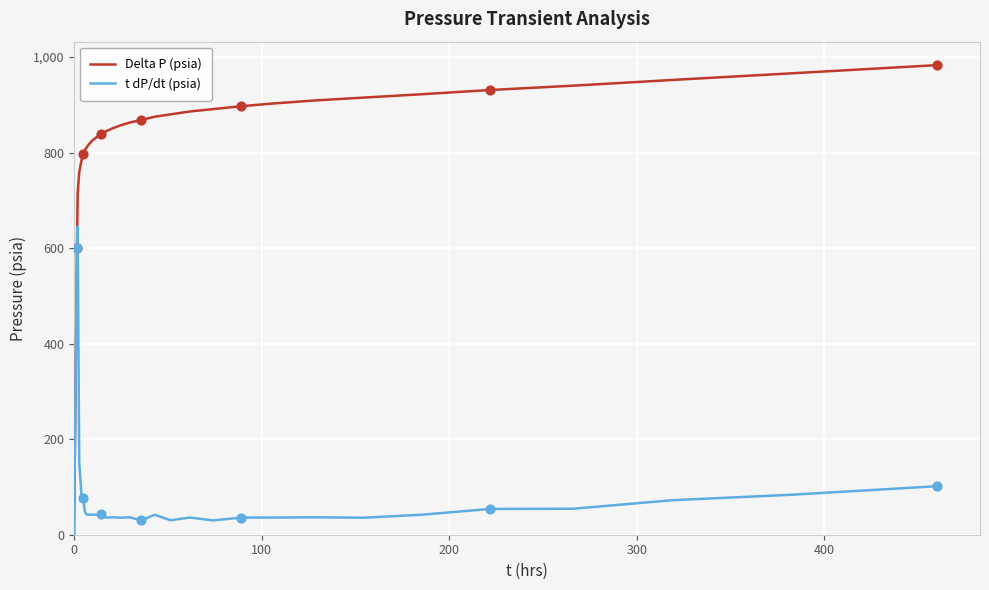

Which series has the largest total across all categories?

Delta P (psia)